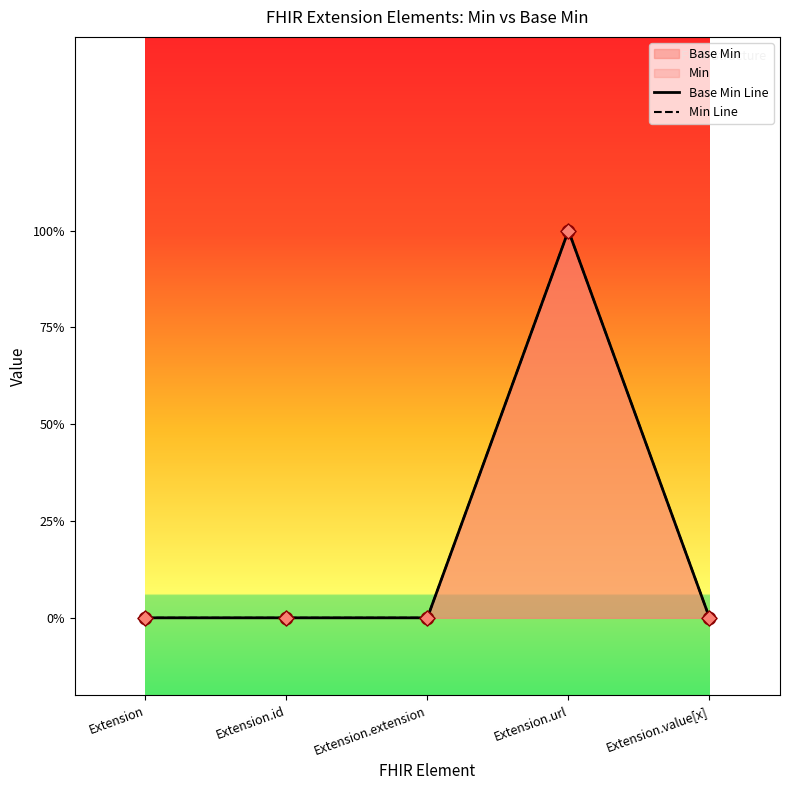

Between Extension.id and Extension.url, which is larger?

Extension.url